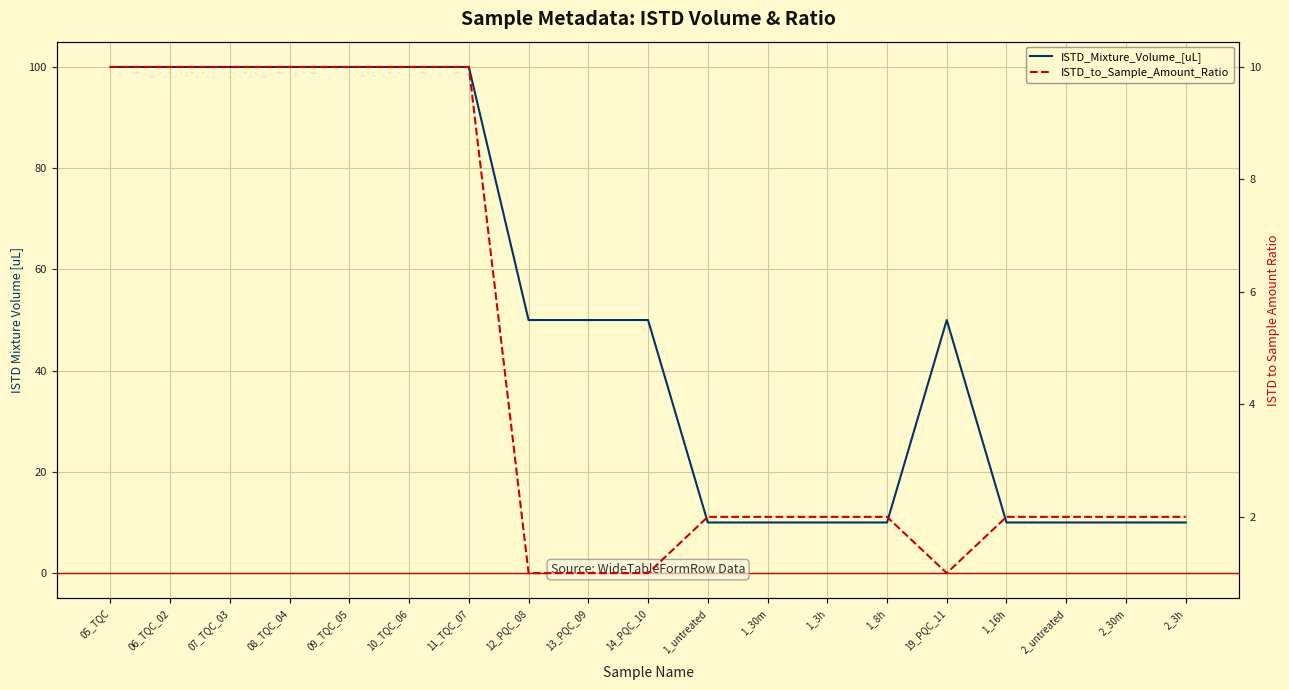

Is the value of ISTD_to_Sample_Amount_Ratio at 2_3h greater than the value of ISTD_Mixture_Volume_[uL] at 1_16h?

No